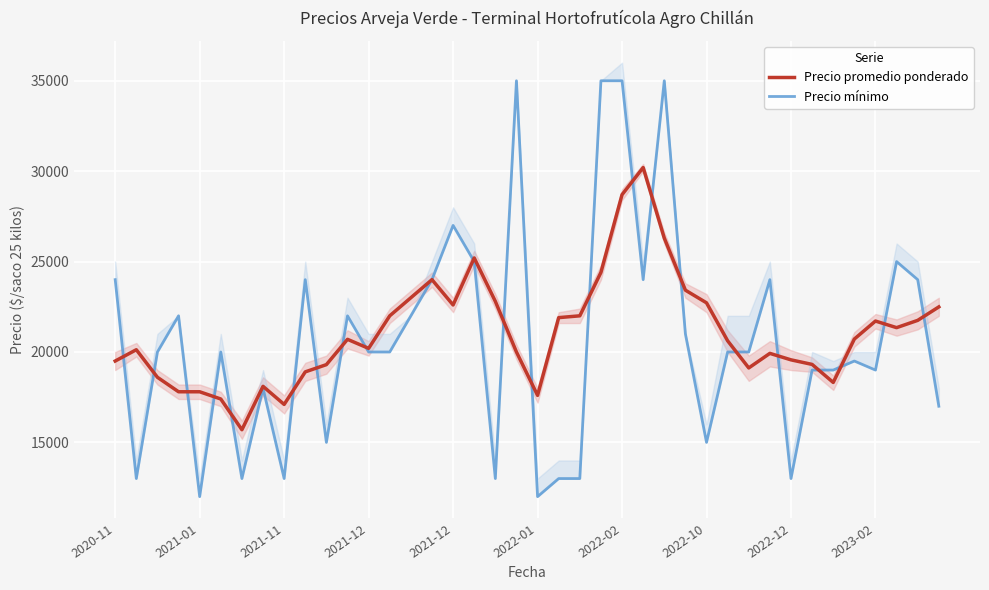

What is the label of the 3rd point from the left?

2021-11